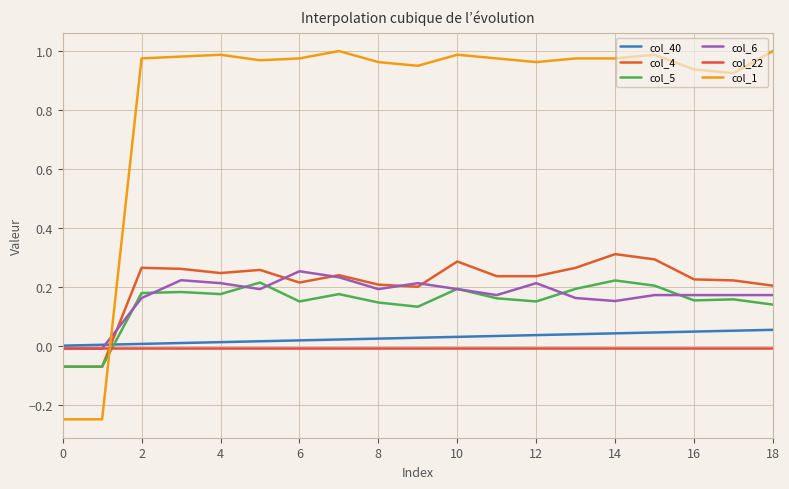

What are all the series names shown in the legend?

col_40, col_4, col_5, col_6, col_22, col_1